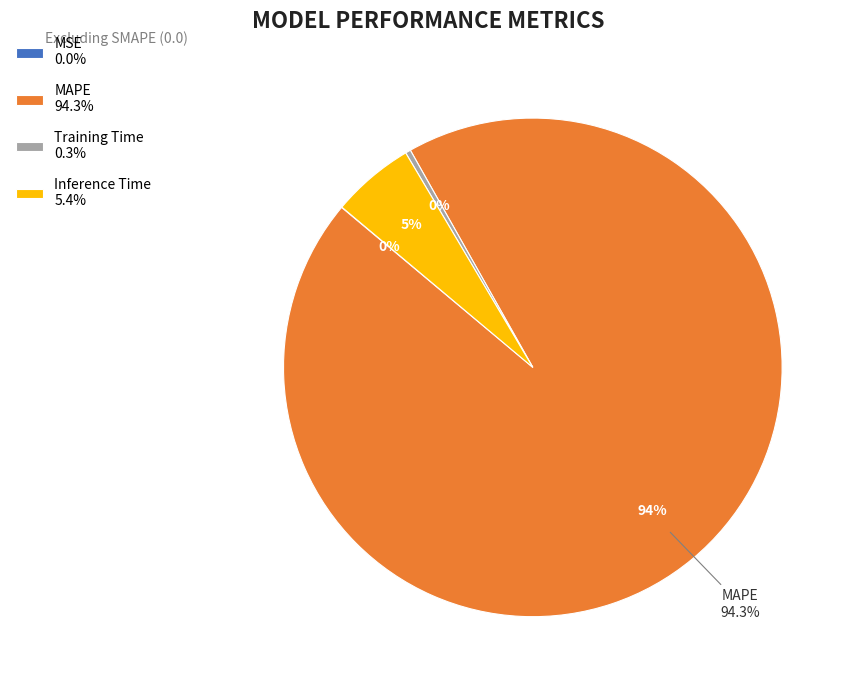

To the nearest percent, what is the average slice percentage?

25%